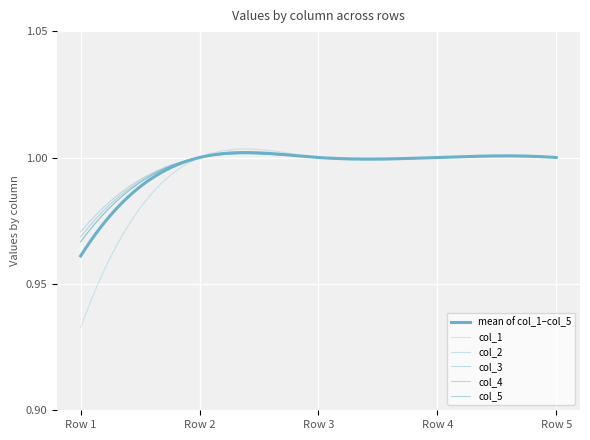

Reading left to right, what are all the values shown in this chart?

col_1: 0.9	1.0	1.0	1.0	1.0
col_2: 1.0	1.0	1.0	1.0	1.0
col_3: 1.0	1.0	1.0	1.0	1.0
col_4: 1.0	1.0	1.0	1.0	1.0
col_5: 1.0	1.0	1.0	1.0	1.0